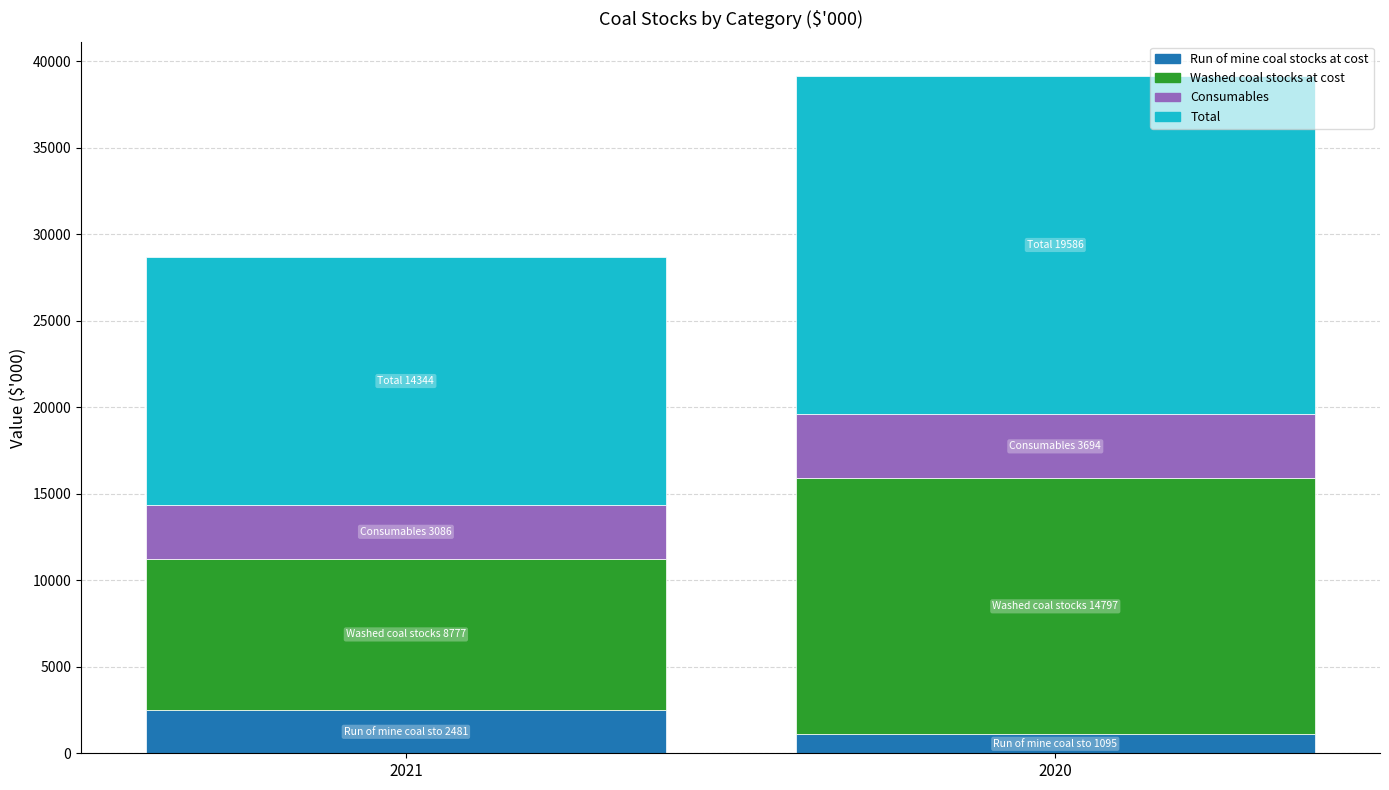

What is the difference between the highest and lowest values at Run of mine coal stocks at cost?

1386